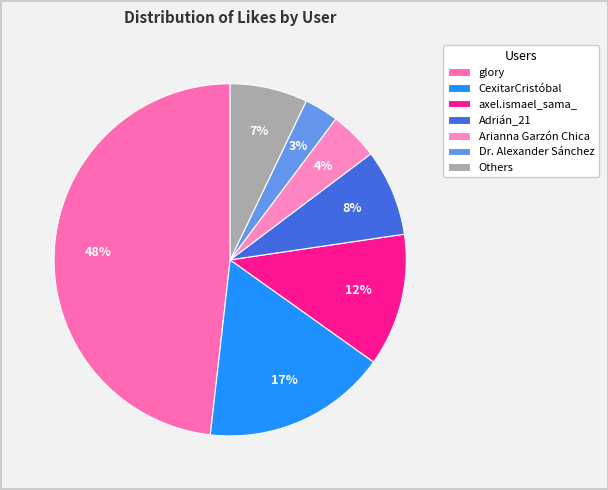

Which slice is the smallest?

Dr. Alexander Sánchez